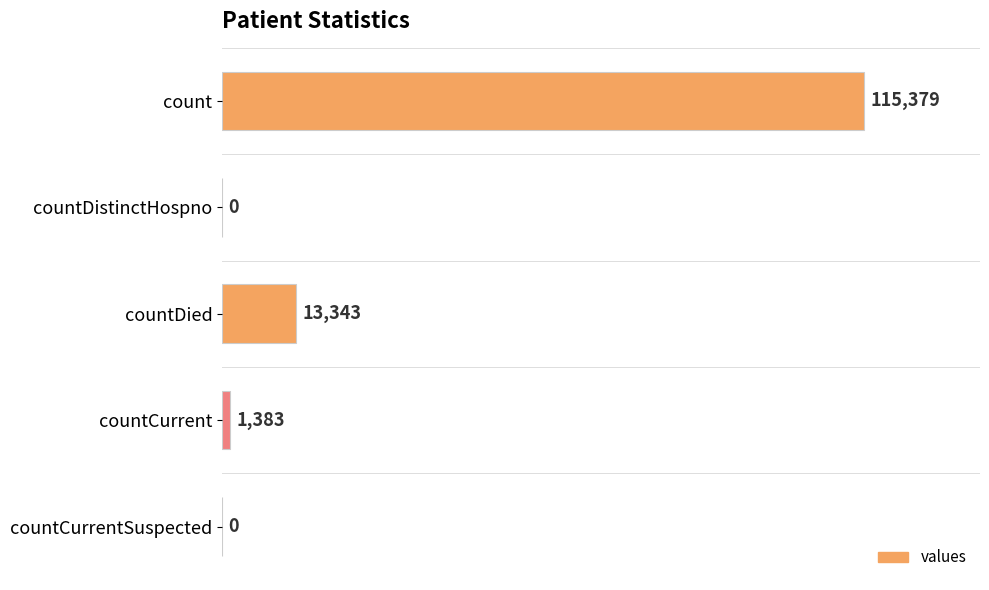

Are the bars horizontal?

Yes